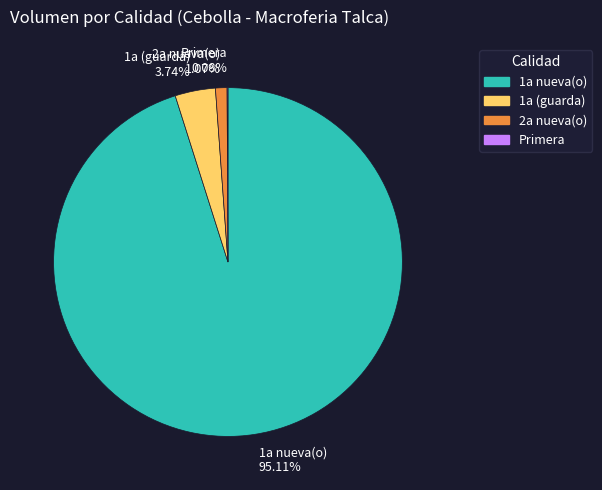

Does any single category account for the majority?

Yes